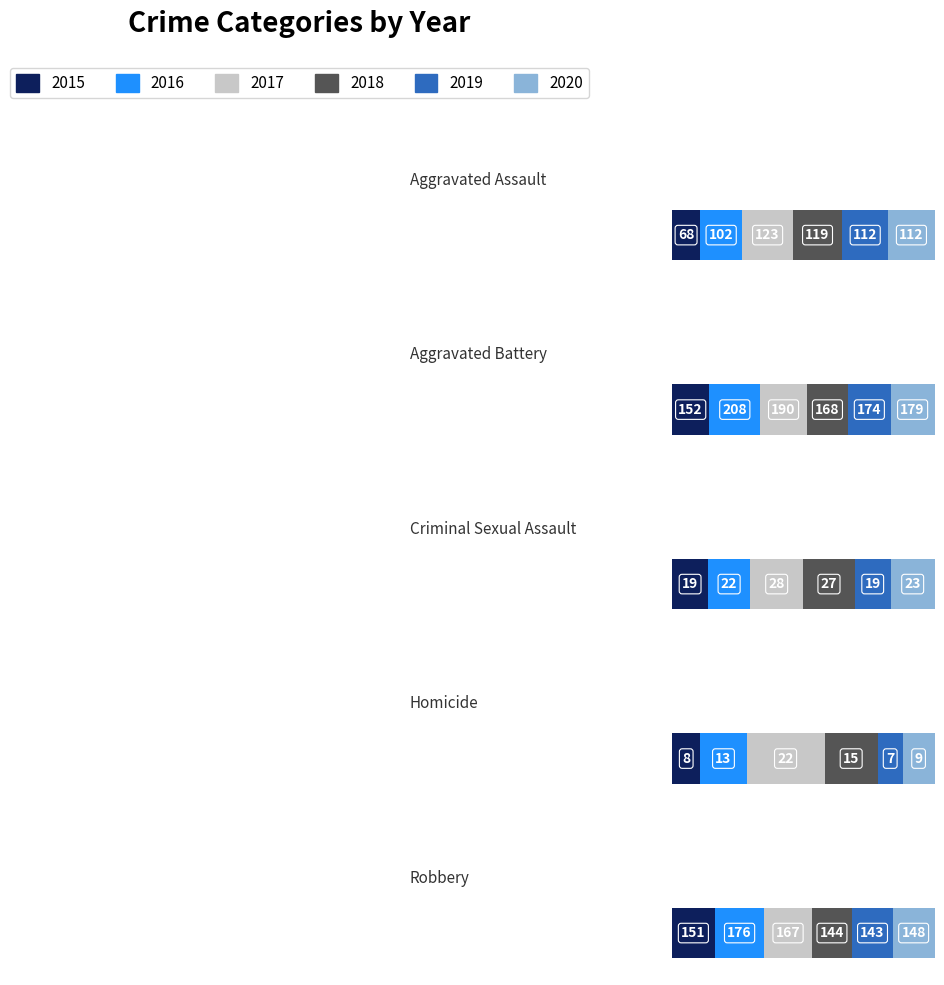

What is the difference between the 2020 values at Robbery and Criminal Sexual Assault?

125